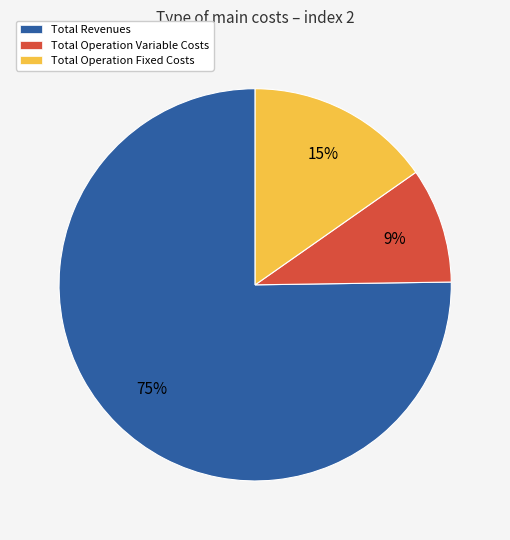

How many slices are in this pie chart?

3